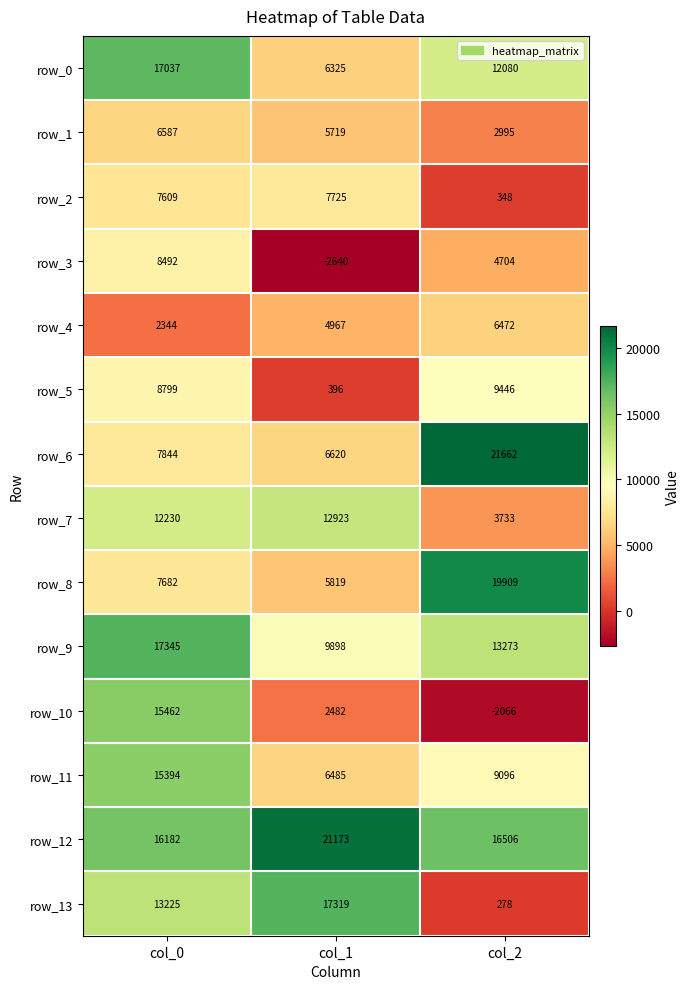

At which label is row_0 closest to 11681?

col_2